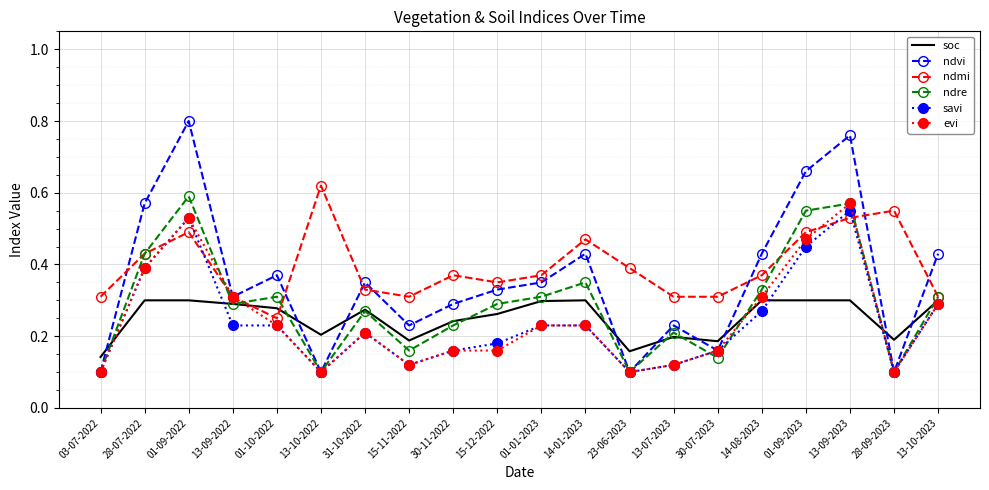

At which category does ndmi reach its first local valley?

01-10-2022